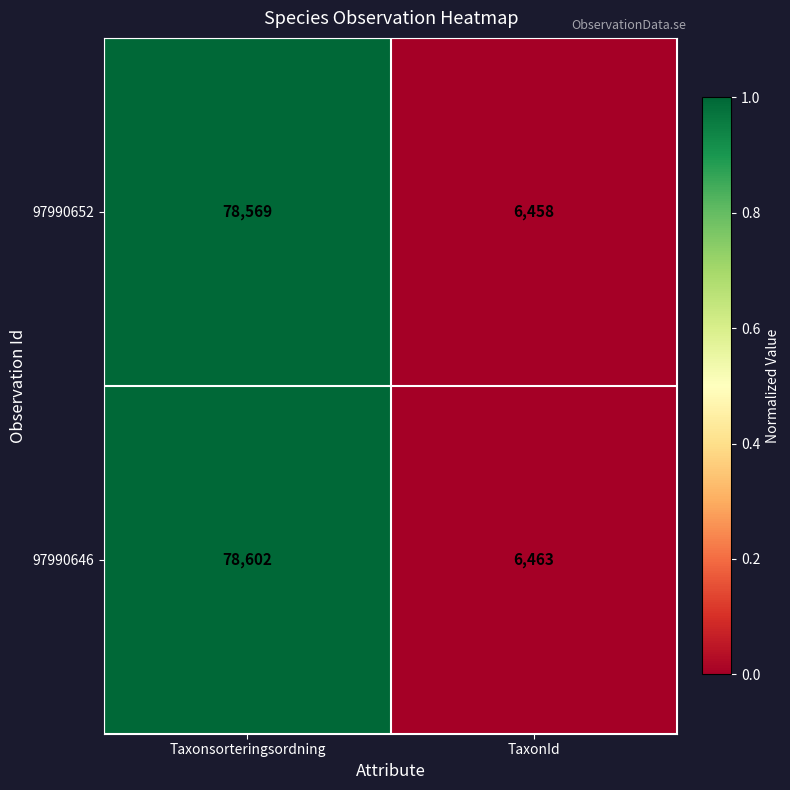

Reading left to right, list all the values displayed in this chart.

97990652: Taxonsorteringsordning=78569	TaxonId=6458
97990646: Taxonsorteringsordning=78602	TaxonId=6463